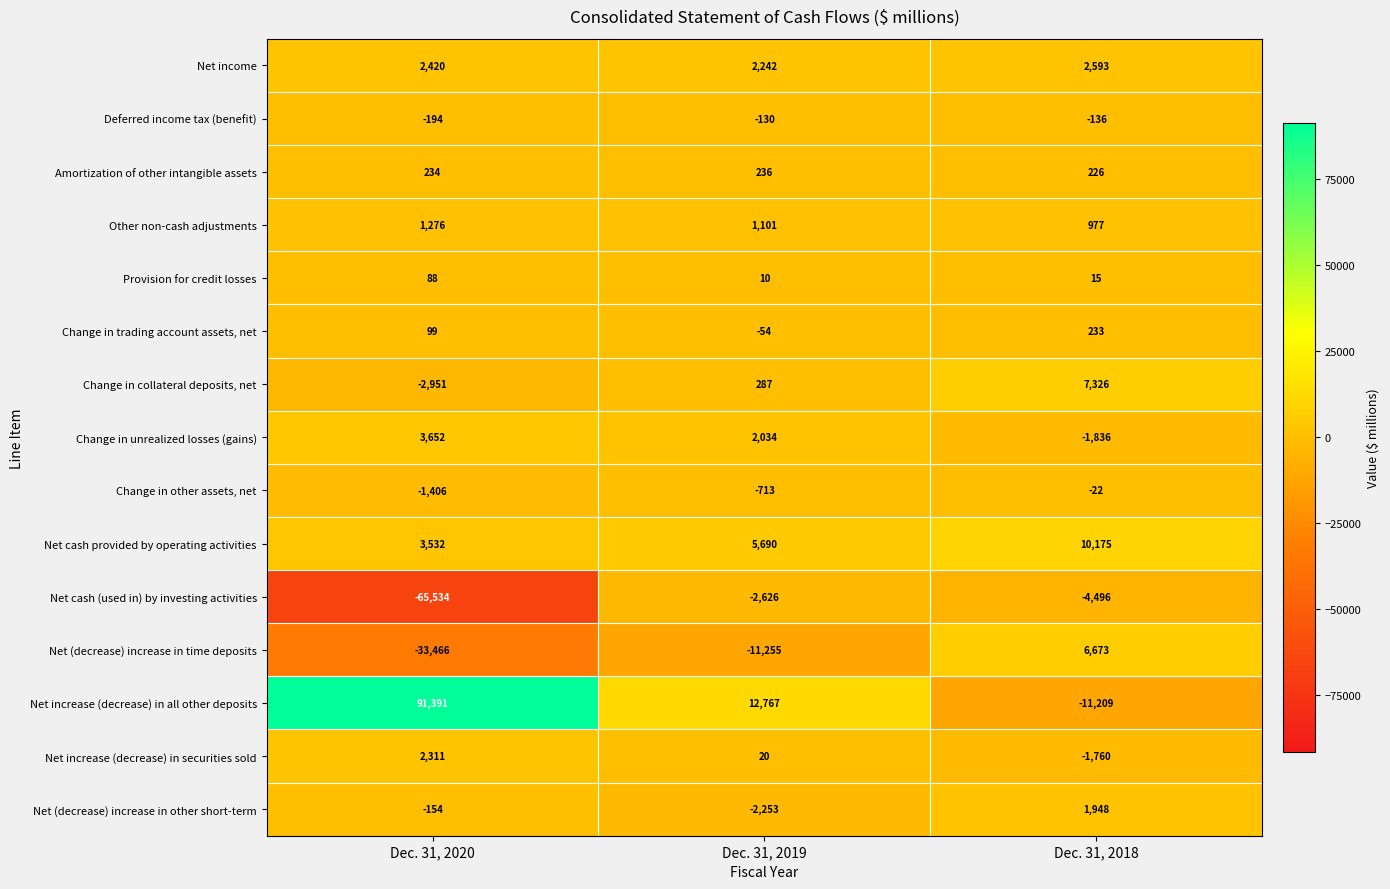

The value of Net cash provided by operating activities at Dec. 31, 2020 is 6267. True or false?

False